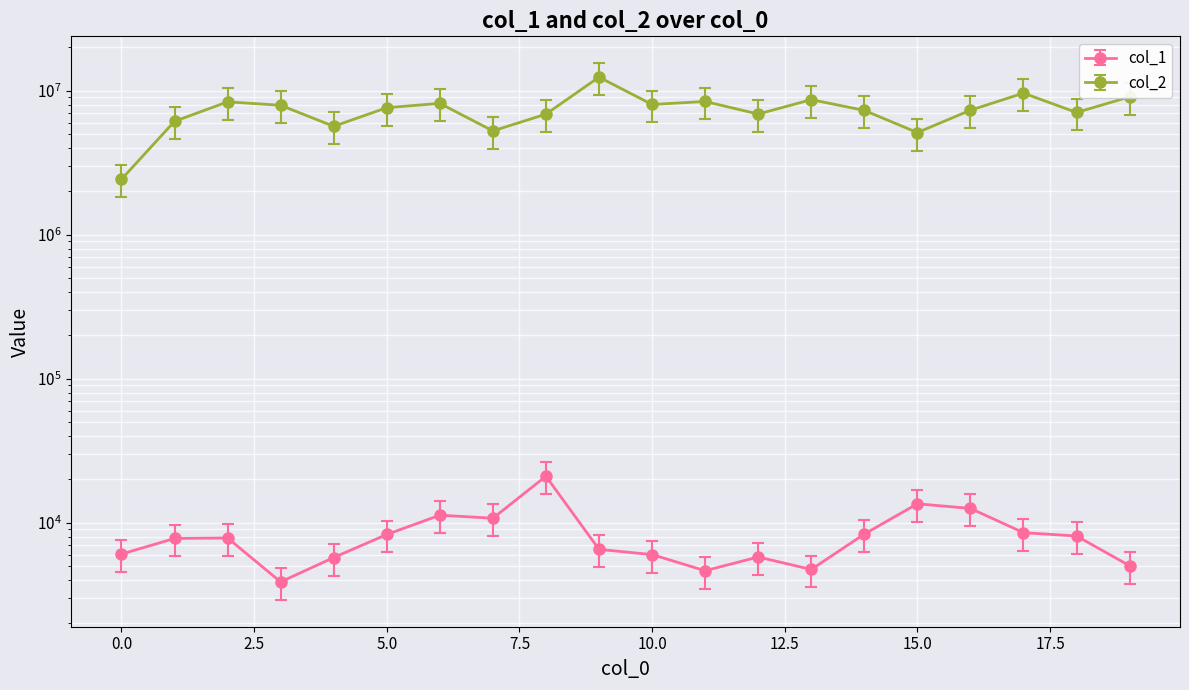

Reading right to left, extract all data points from this chart.

col_1: 5027	8084	8529	12569	13527	8334	4733	5781	4640	6007	6528	21021	10744	11275	8285	5730	3881	7829	7773	6056
col_2: 9071314	7064614	9626592	7324541	5123068	7304181	8671168	6888507	8421294	8028311	12433211	6878007	5260194	8170879	7624683	5660622	7925541	8373541	6131976	2427254